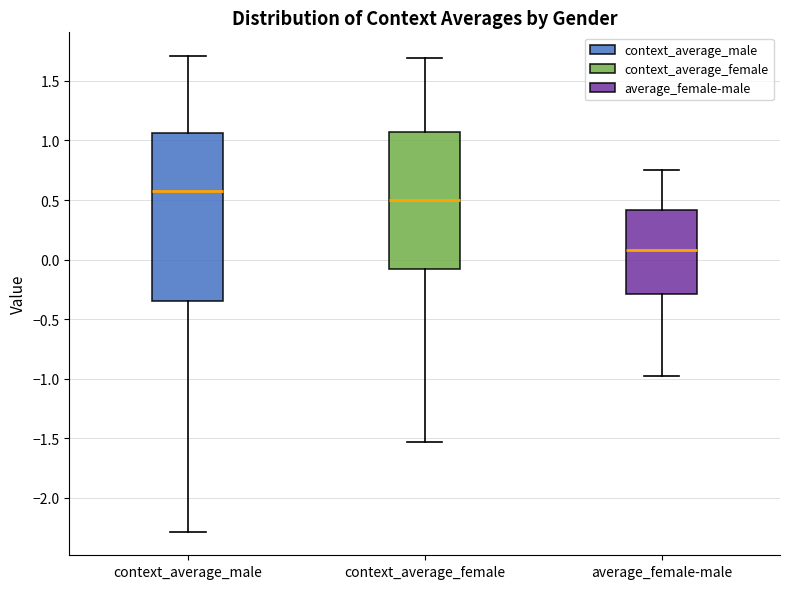

Which box has the lowest median line?

average_female-male